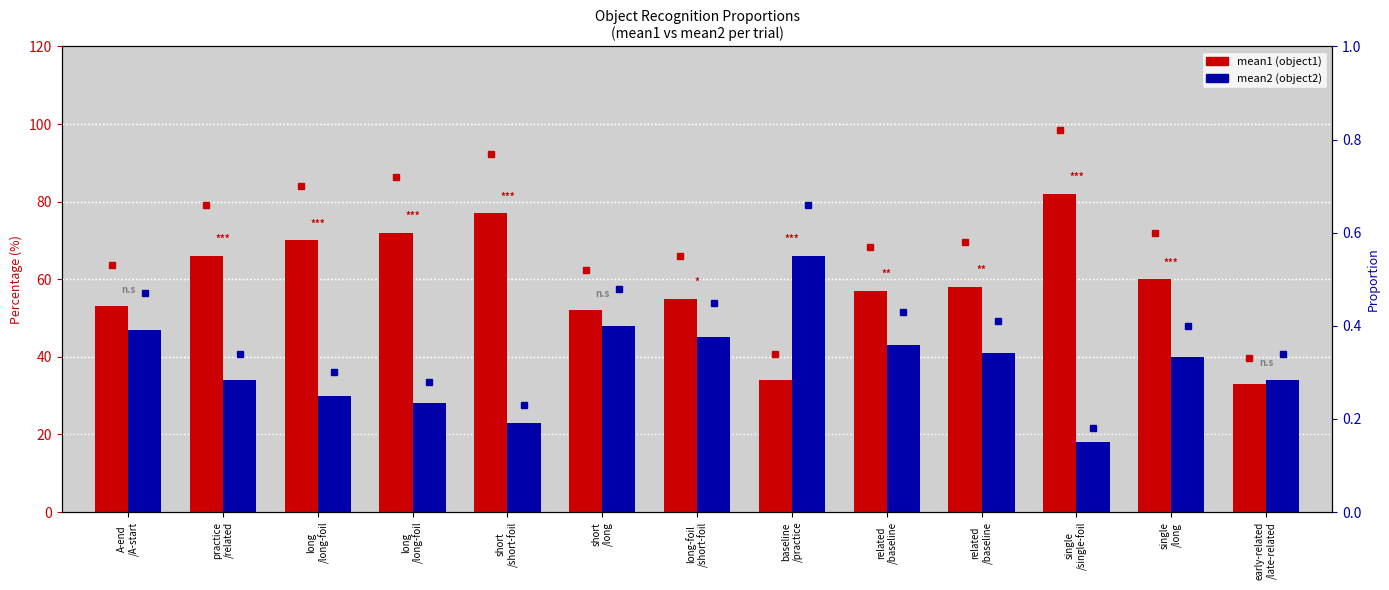

Reading left to right, transcribe all the data shown in this chart.

mean1 (object1): 53.0	66.0	70.0	72.0	77.0	52.0	55.0	34.0	57.0	58.0	82.0	60.0	33.0
mean2 (object2): 47.0	34.0	30.0	28.0	23.0	48.0	45.0	66.0	43.0	41.0	18.0	40.0	34.0